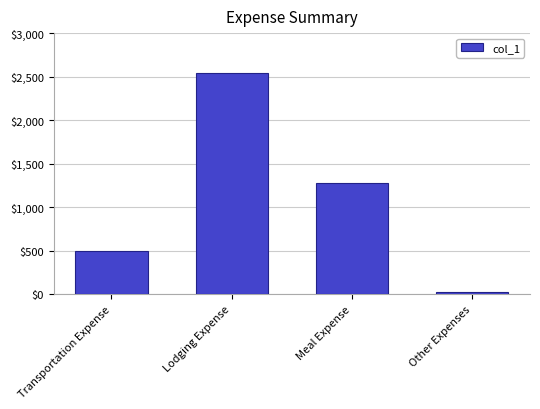

What is the approximate value at Transportation Expense?

495.3